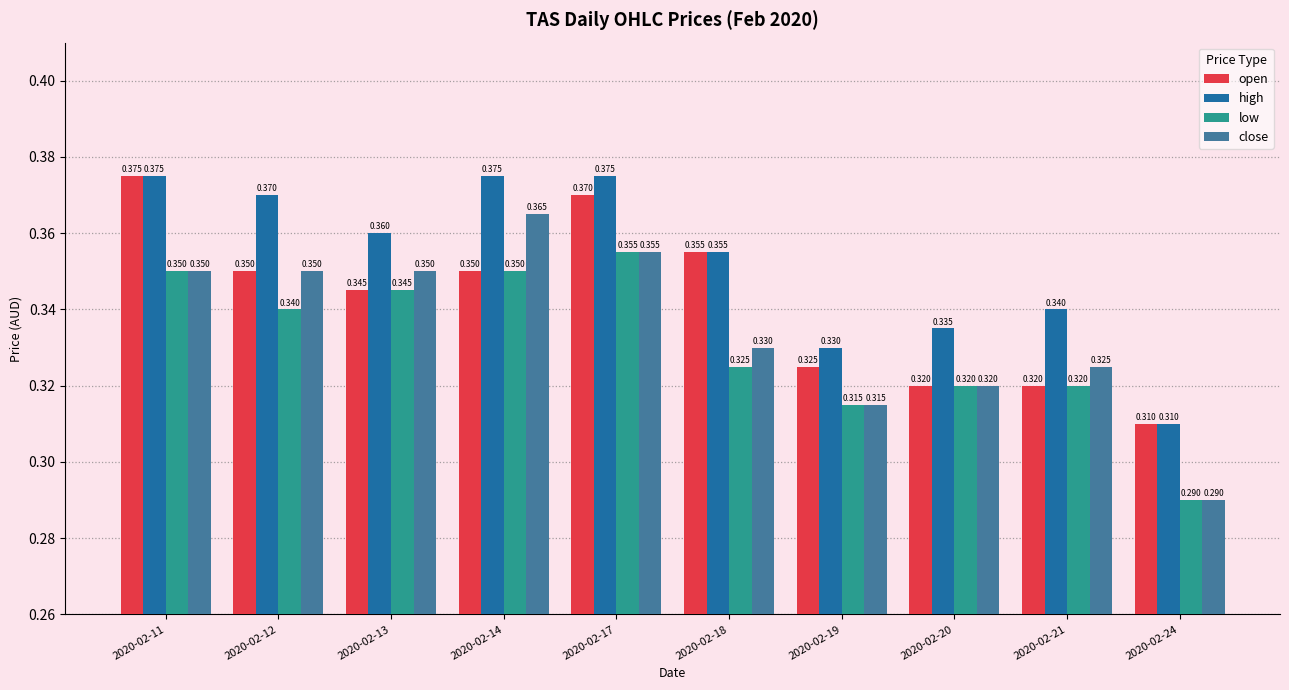

What is the total value across all series at 2020-02-20?

1.3